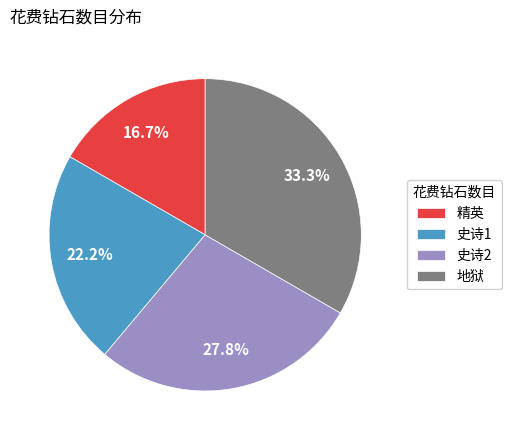

Between 史诗2 and 地狱, which is larger?

地狱